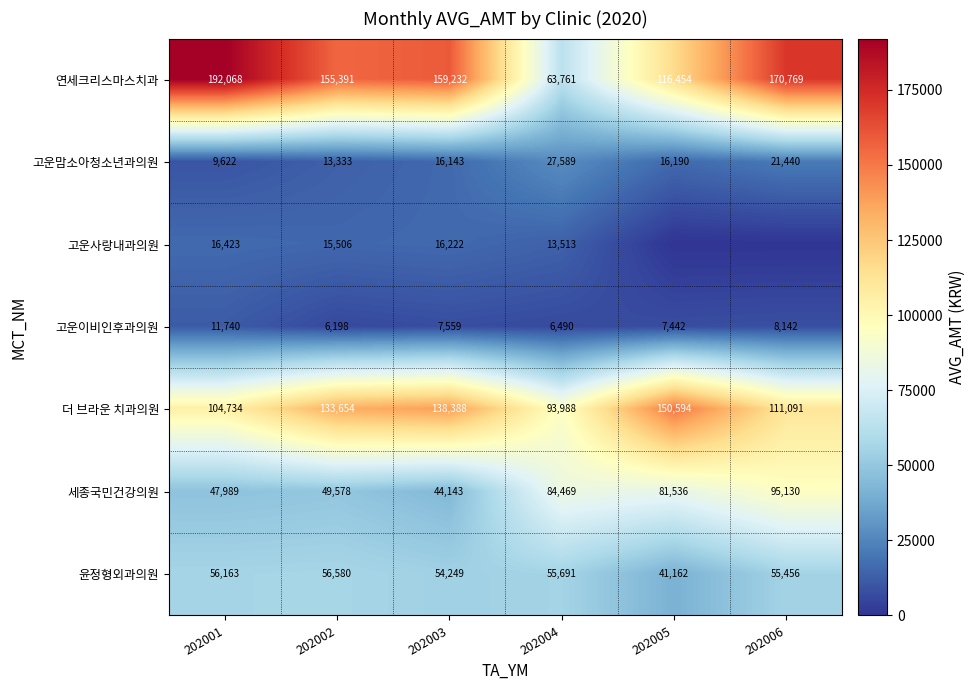

What value does the 더 브라운 치과의원 series have at 202002?

133654